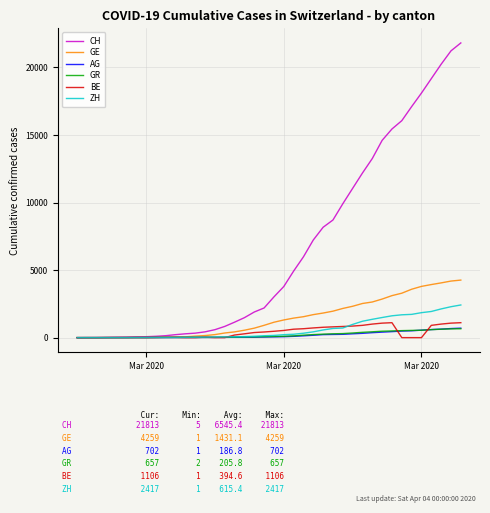

How many distinct data groups are displayed?

6